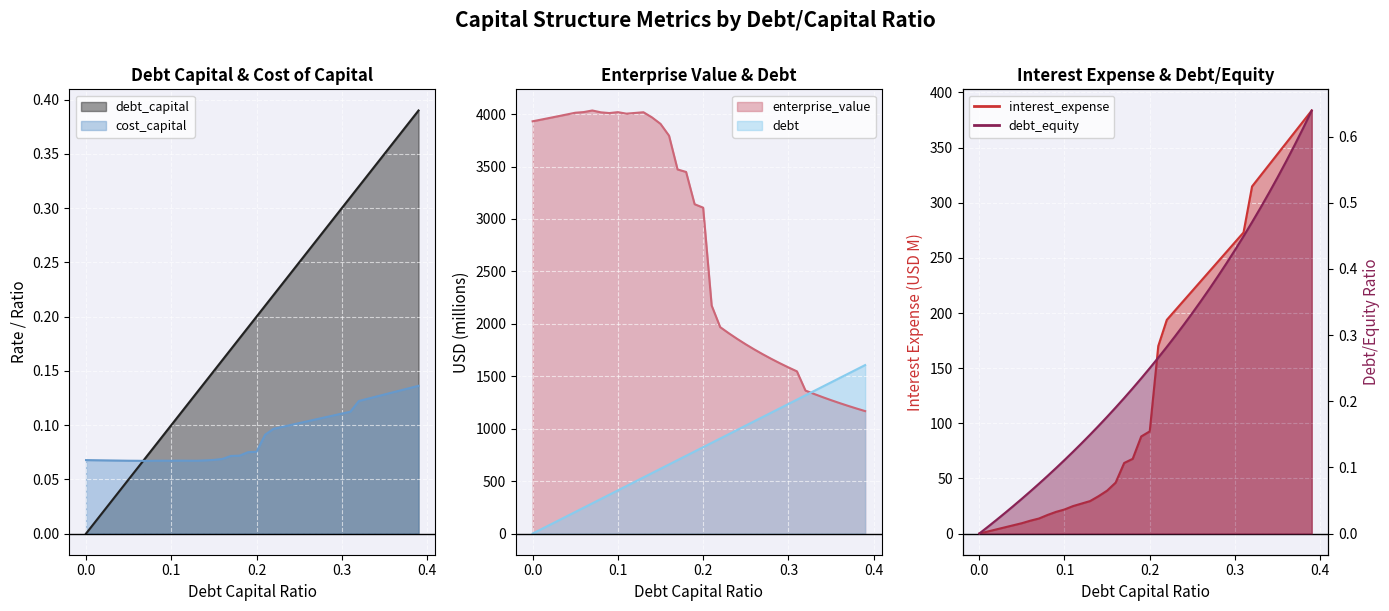

At which category is the sum across all series the highest?

0.13